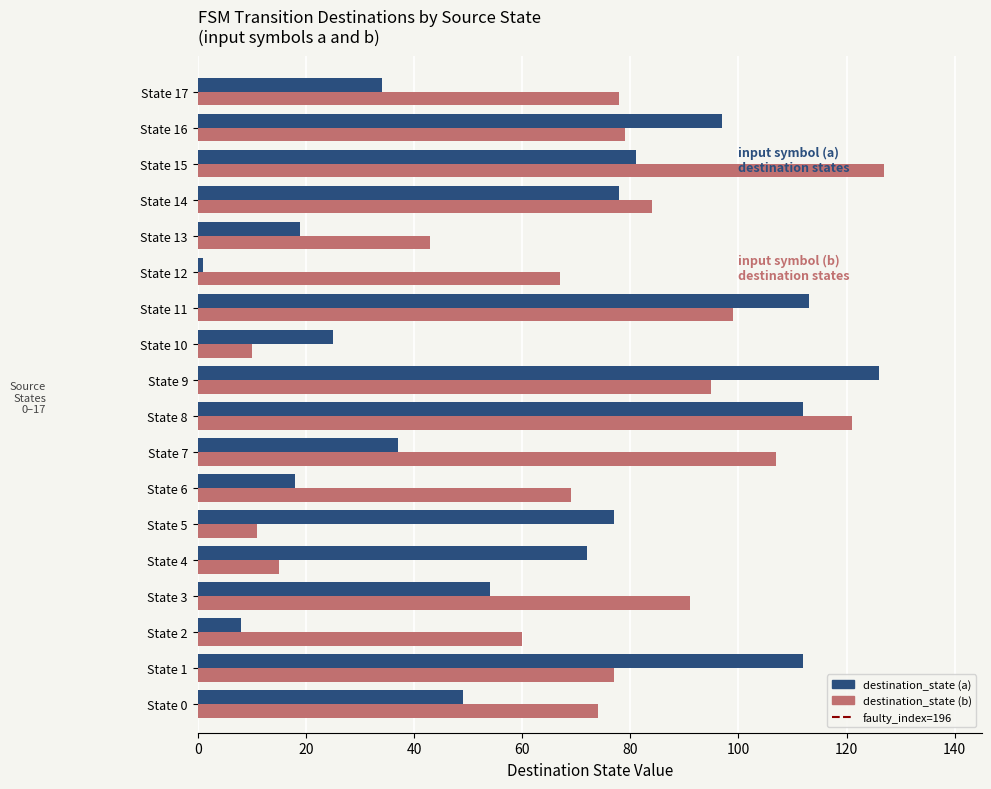

Which category has the lowest value in the destination_state (a) series?

State 12